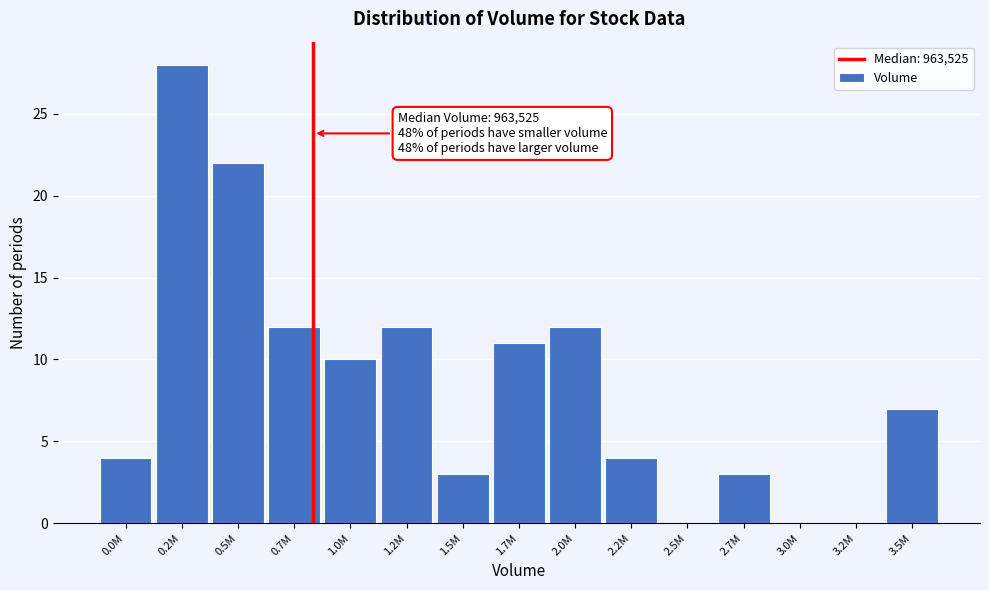

Reading left to right, transcribe all the data shown in this chart.

0.0M=4	0.2M=28	0.5M=22	0.7M=12	1.0M=10	1.2M=12	1.5M=3	1.7M=11	2.0M=12	2.2M=4	2.5M=0	2.7M=3	3.0M=0	3.2M=0	3.5M=7